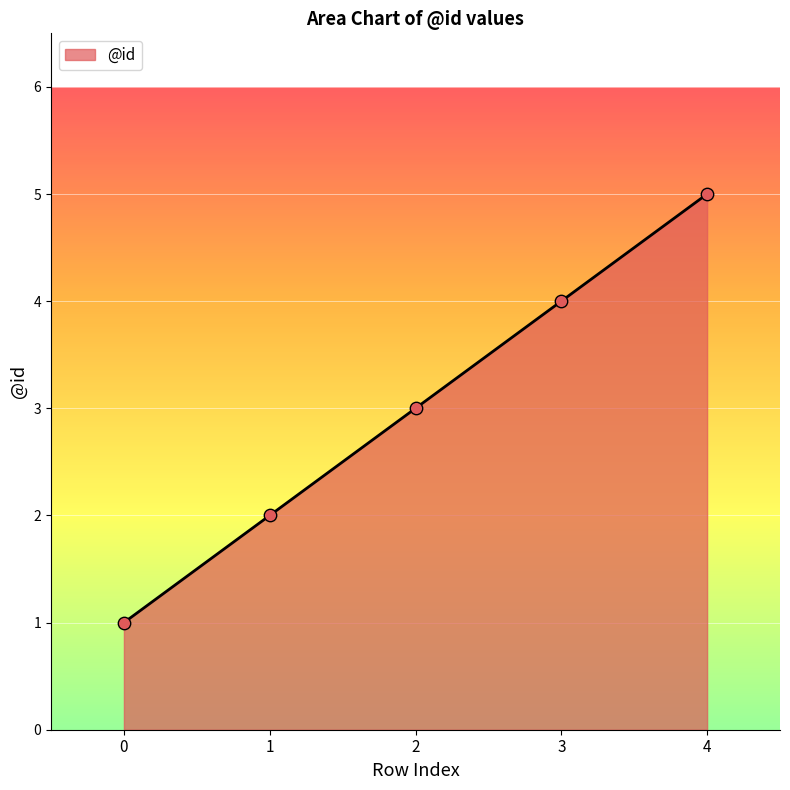

What is the change in value from 1 to 3?

+2